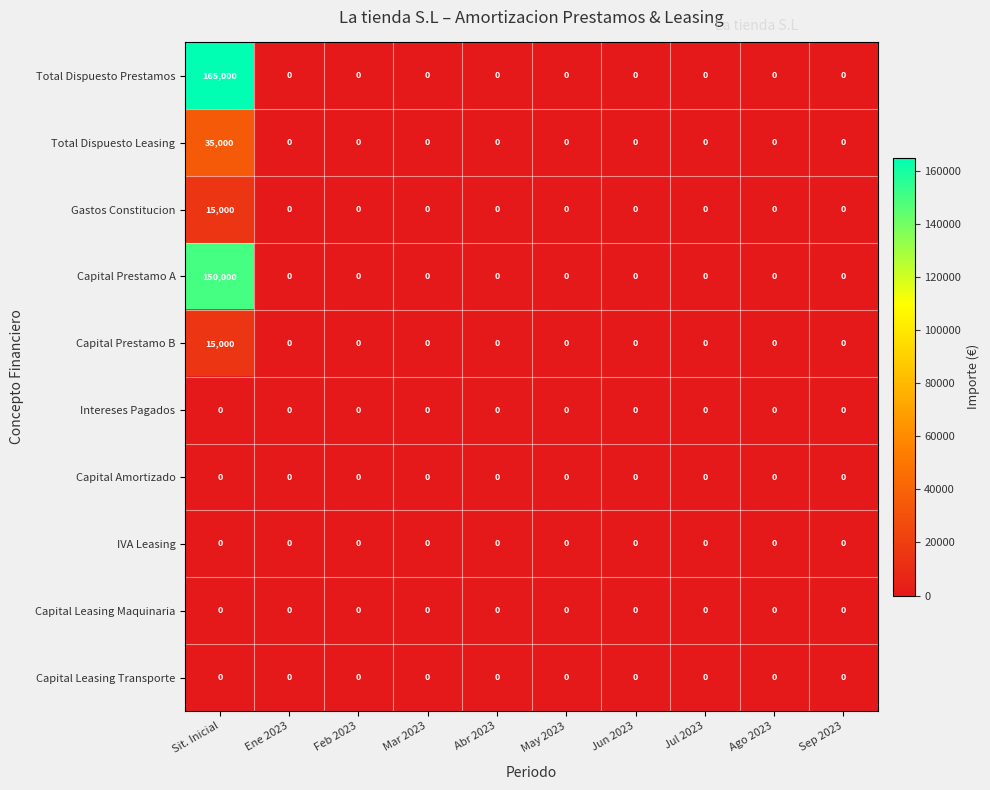

Which series changed the most between Sit. Inicial and Ene 2023?

Total Dispuesto Prestamos